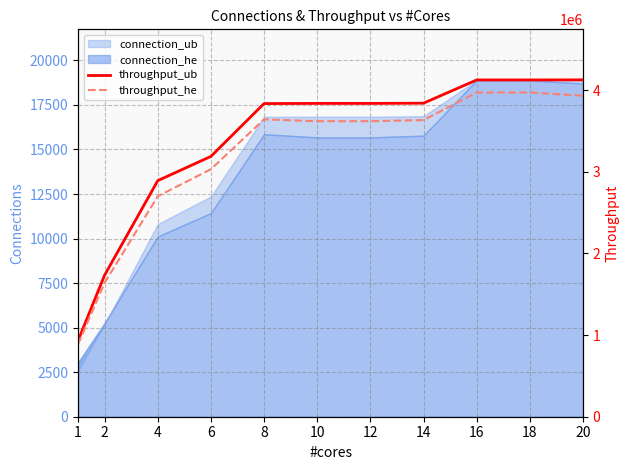

How many lines are shown in the chart?

2